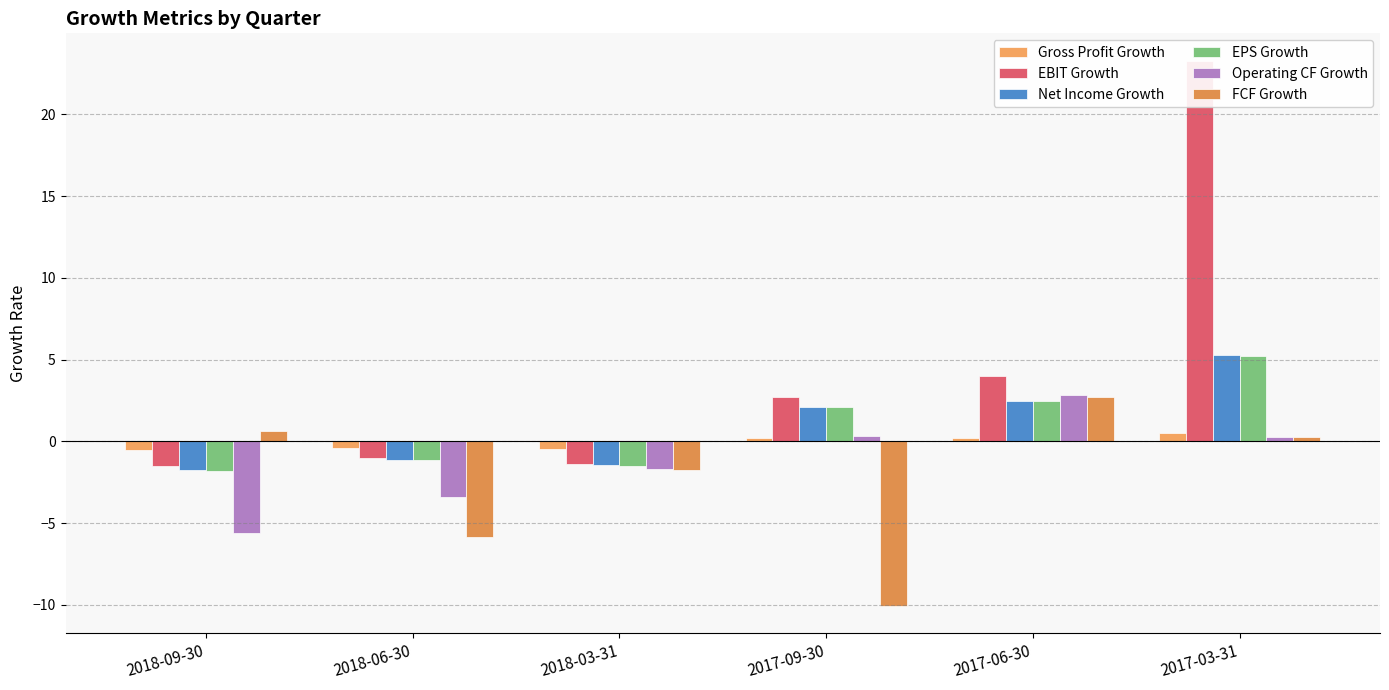

The value of FCF Growth at 2018-06-30 is -3.2. True or false?

False